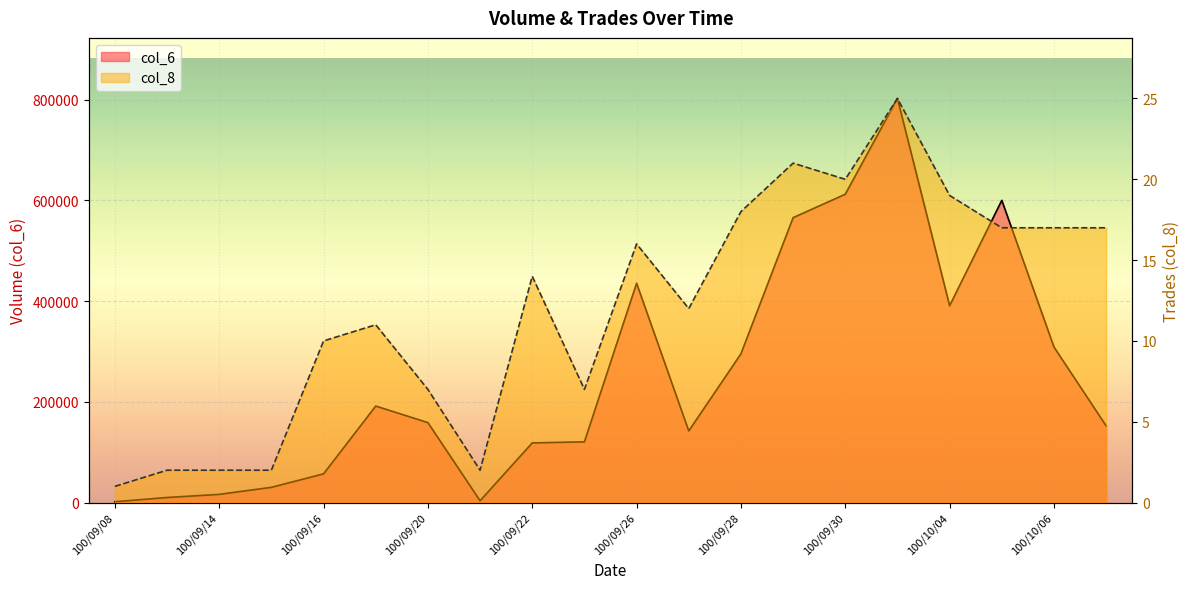

Which series has the largest range (max minus min)?

col_6